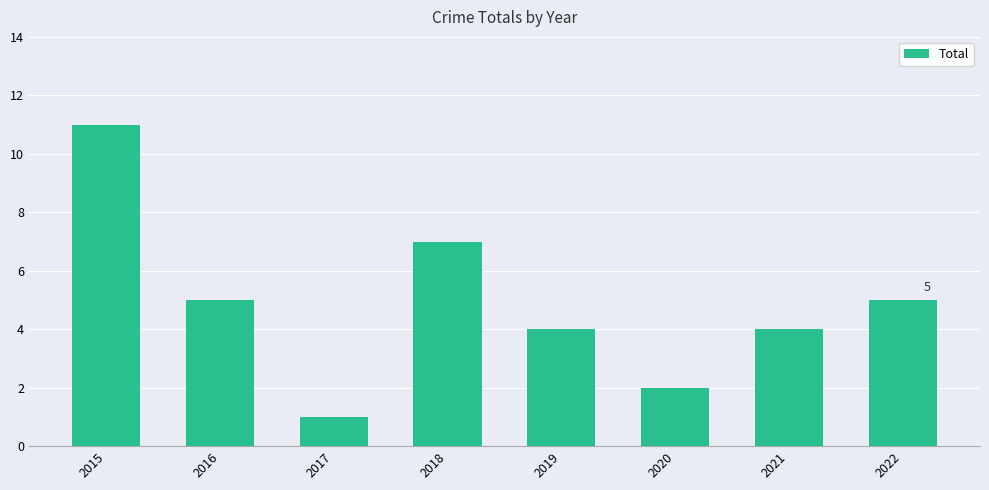

Is it true that the value at 2019 is 4?

True